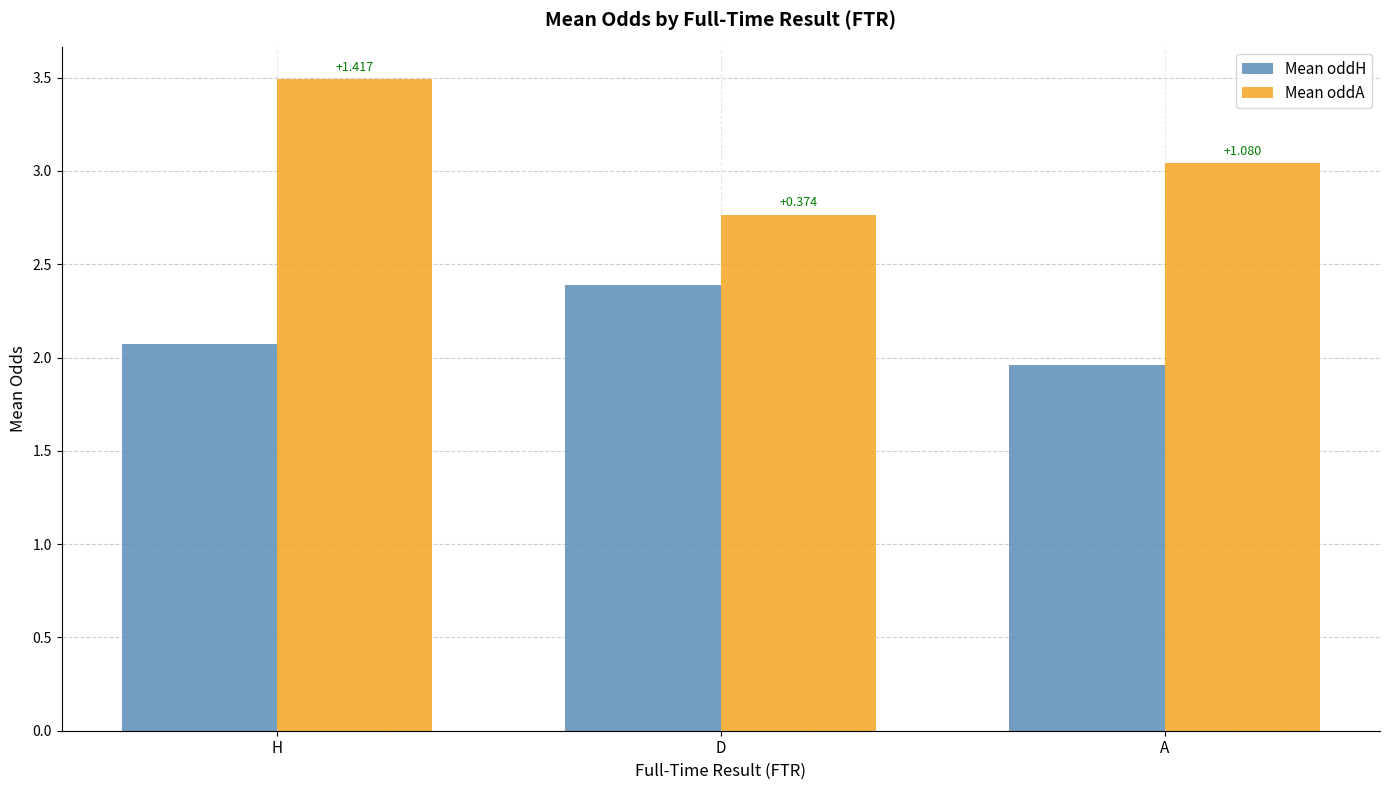

Reading right to left, extract all data points from this chart.

Mean oddH: 2.0	2.4	2.1
Mean oddA: 3.0	2.8	3.5